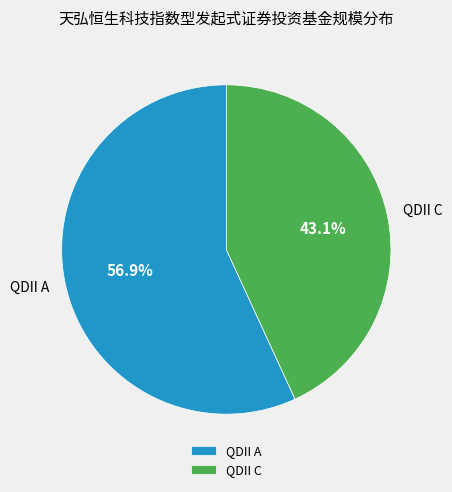

Count the number of slices in the pie.

2